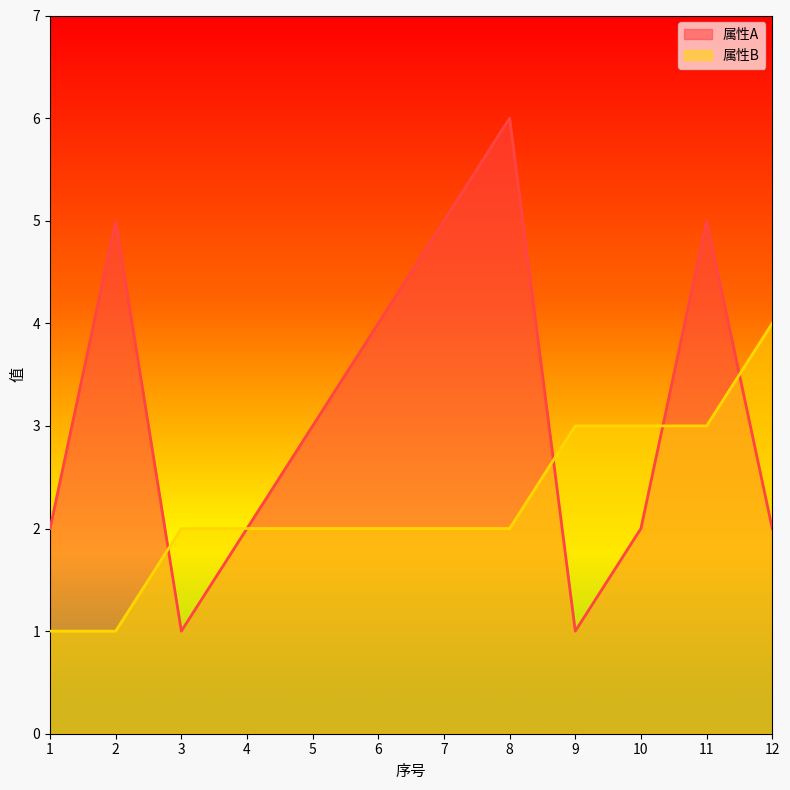

How many lines are shown in the chart?

2